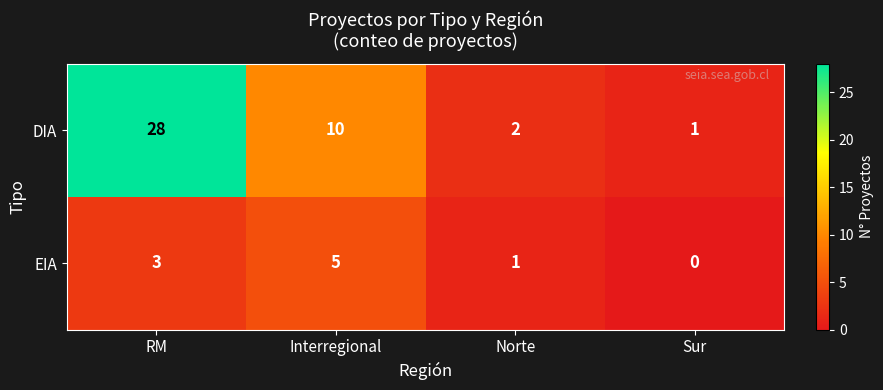

Which series has the largest total across all categories?

DIA